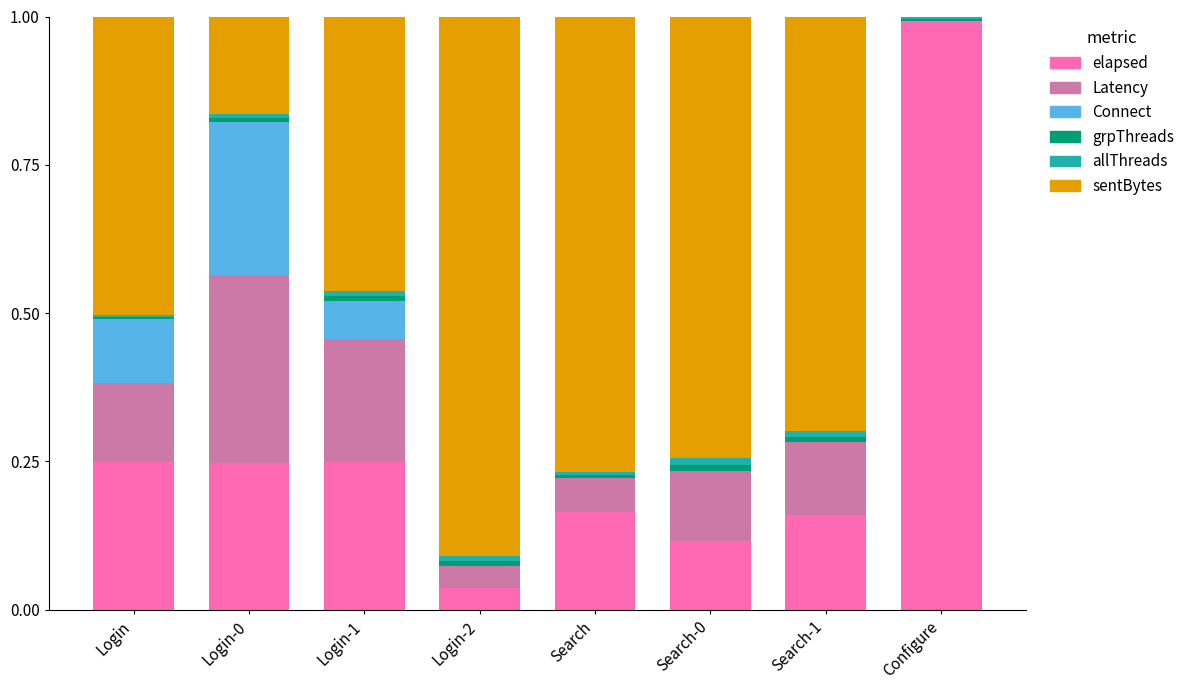

The value of elapsed at Login-1 is 0.1. True or false?

False